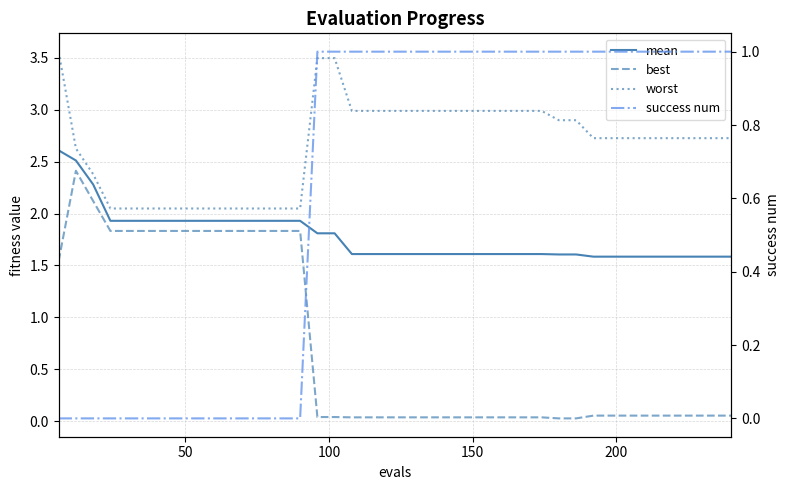

Does the chart display data point markers on the line(s)?

No